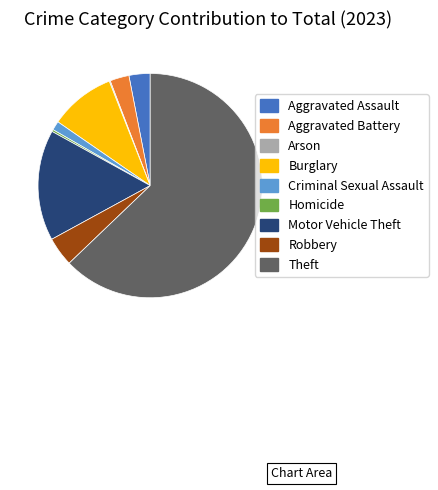

Do Aggravated Battery and Homicide together represent more than half of the pie?

No